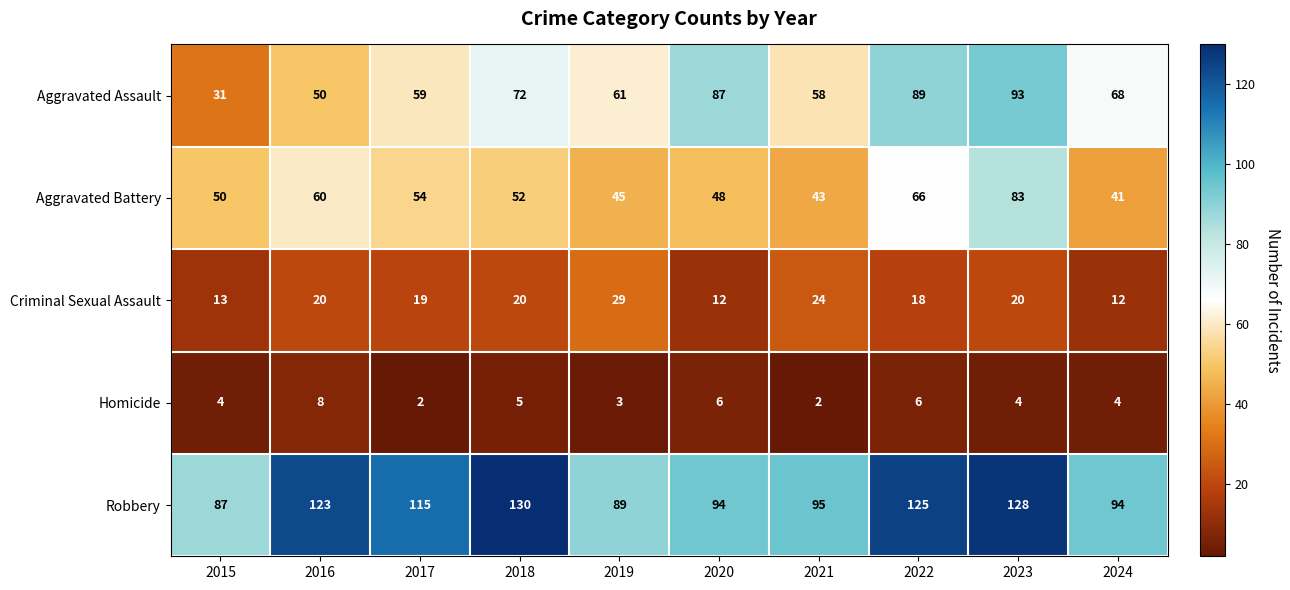

True or false: Homicide has a value of 9 at 2020.

False